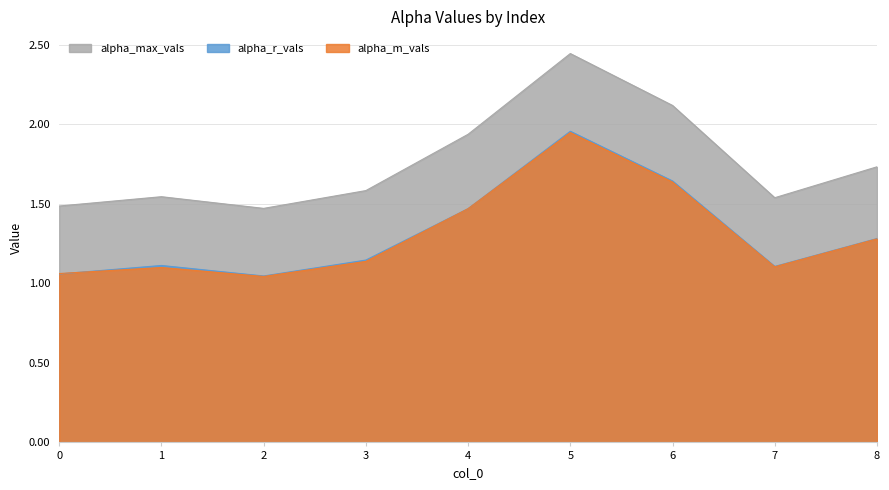

At which label does alpha_max_vals reach its minimum?

2